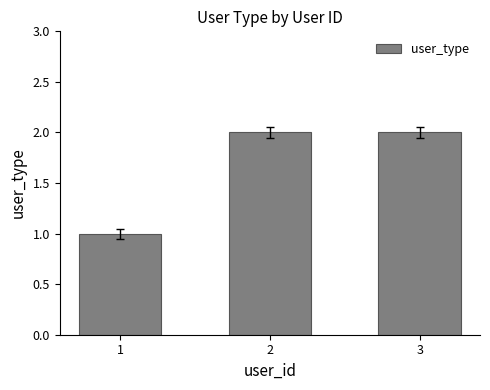

Where is the data nearest to the value 1?

1